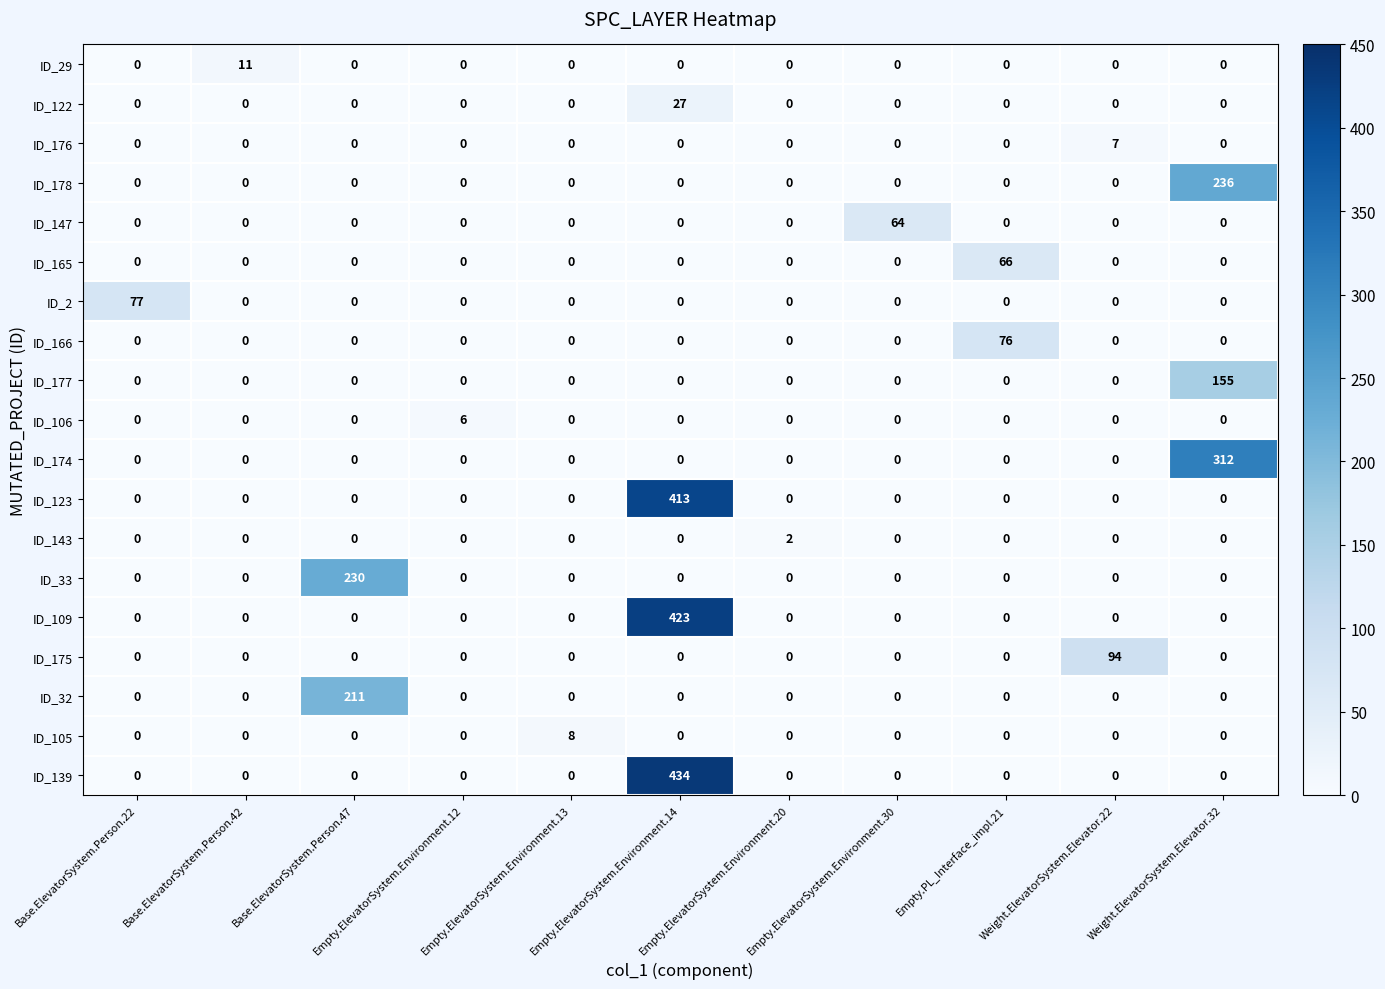

What is the sum of all ID_139 values?

434